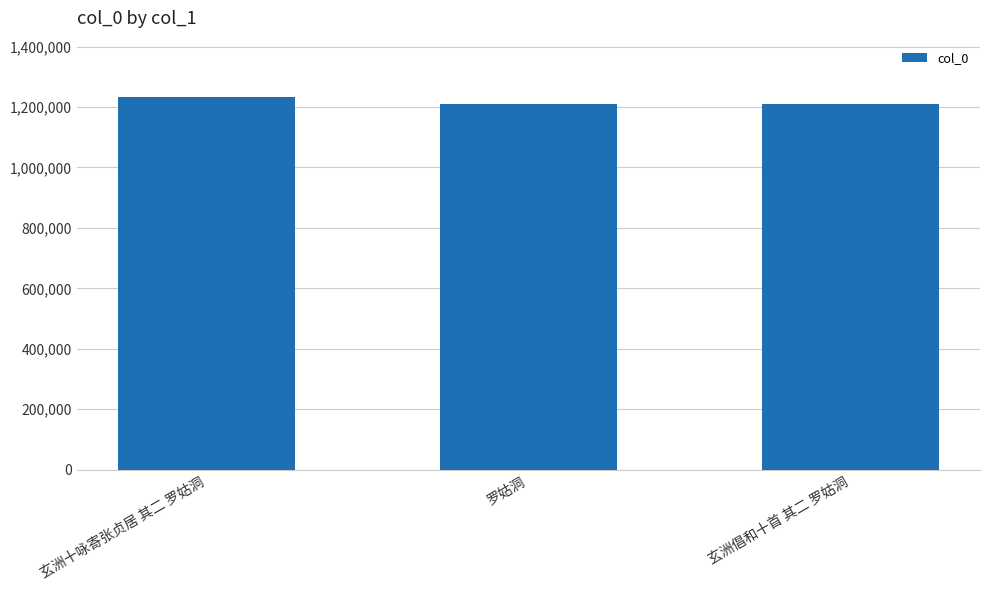

What is the difference between the values at 玄洲十咏寄张贞居 其二 罗姑洞 and 罗姑洞?

23812